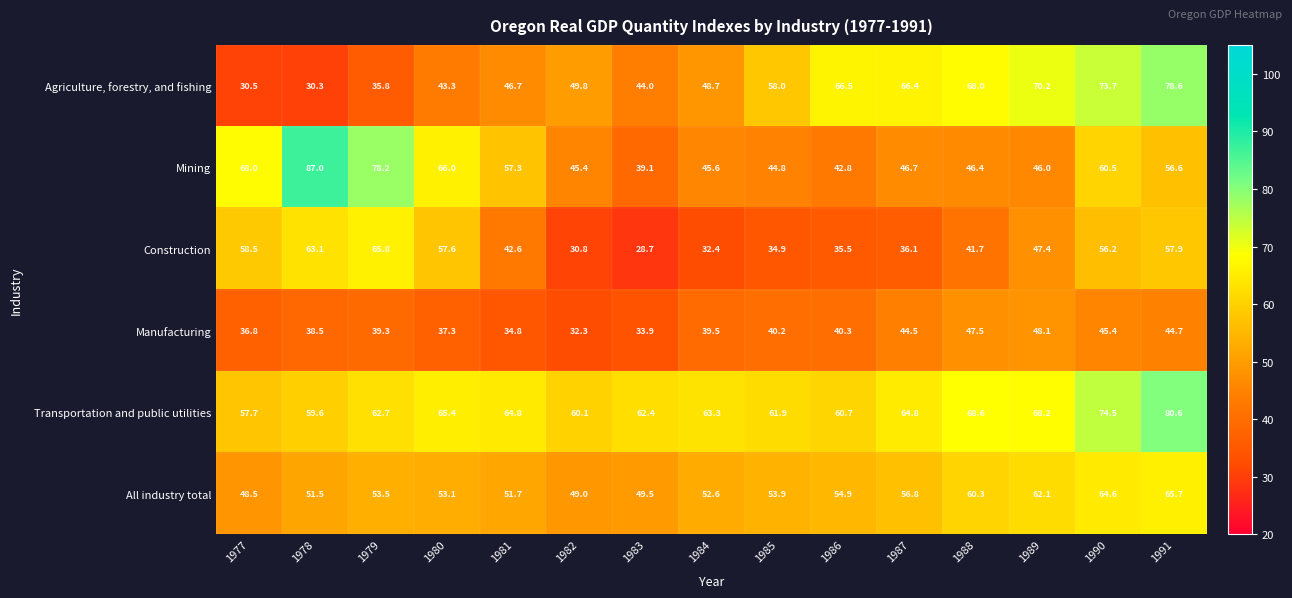

At which category is the sum across all series the highest?

1991